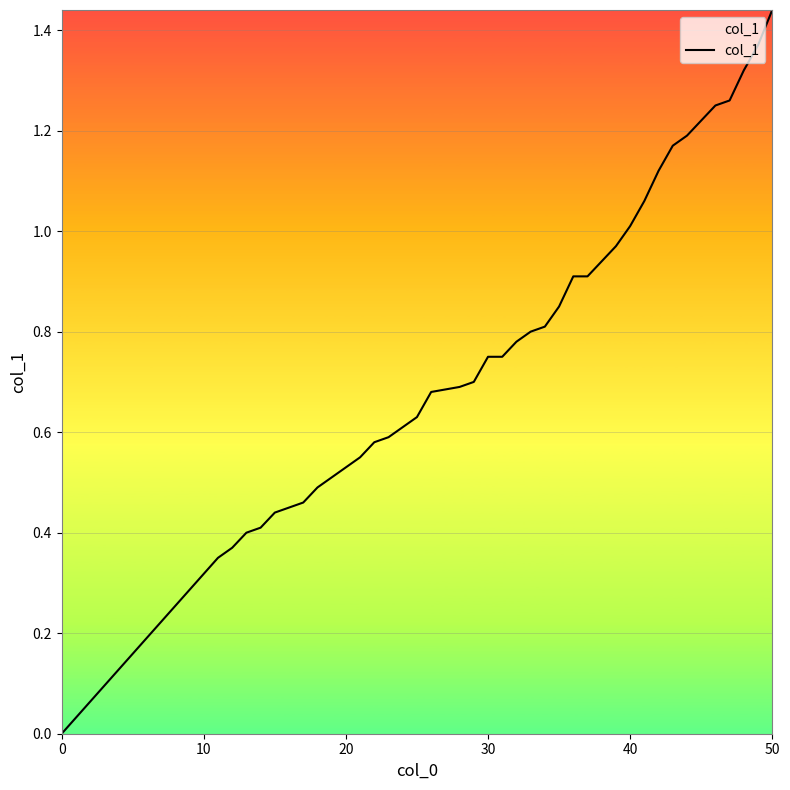

What is the sum of all values?

31.3